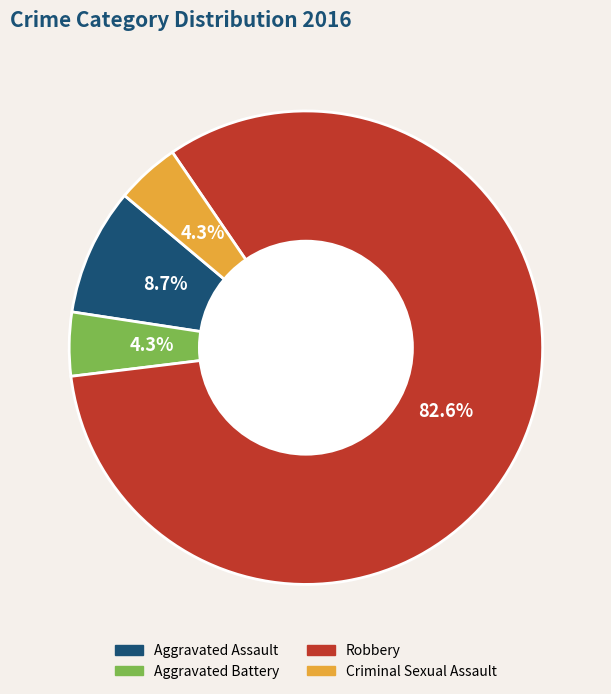

Which slice is the largest?

Robbery